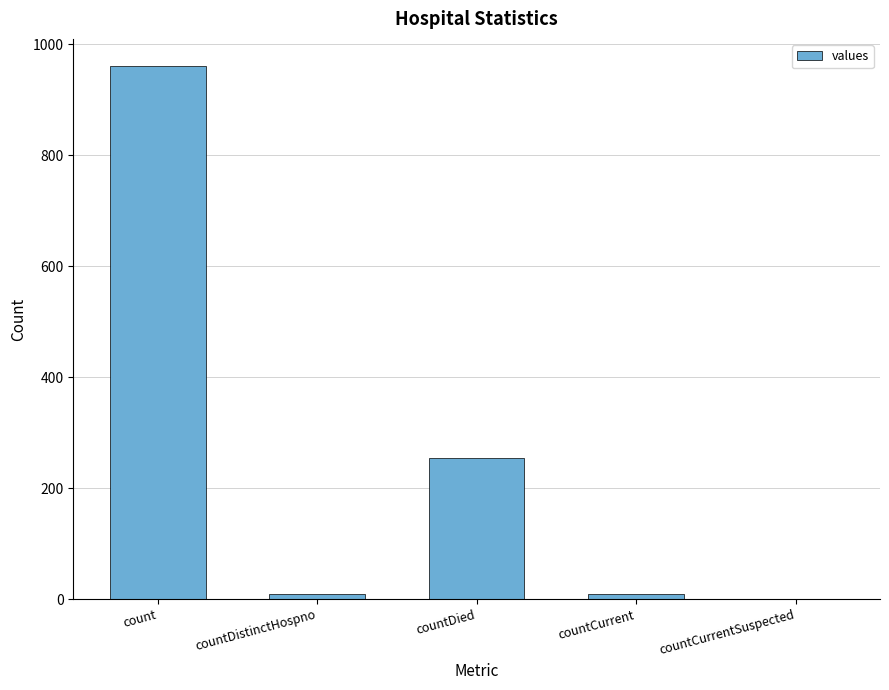

Reading left to right, transcribe all the data shown in this chart.

962	9	255	9	0